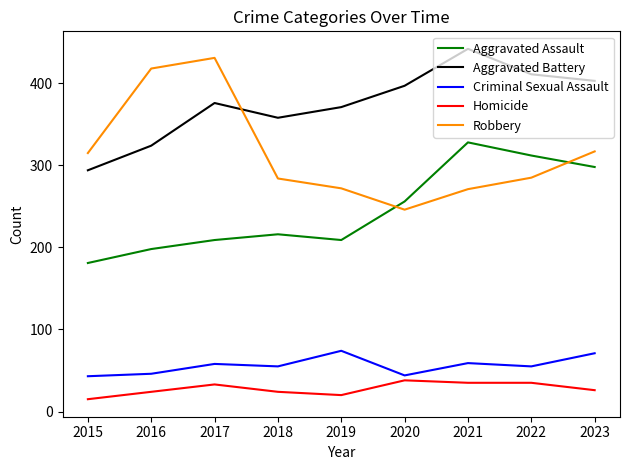

True or false: Homicide and Criminal Sexual Assault intersect in this chart.

False